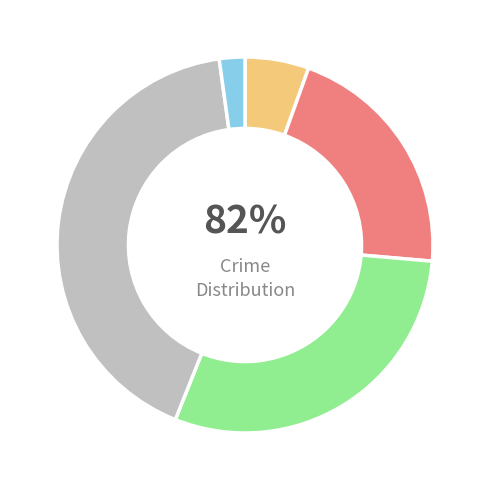

How many slices are in this pie chart?

5